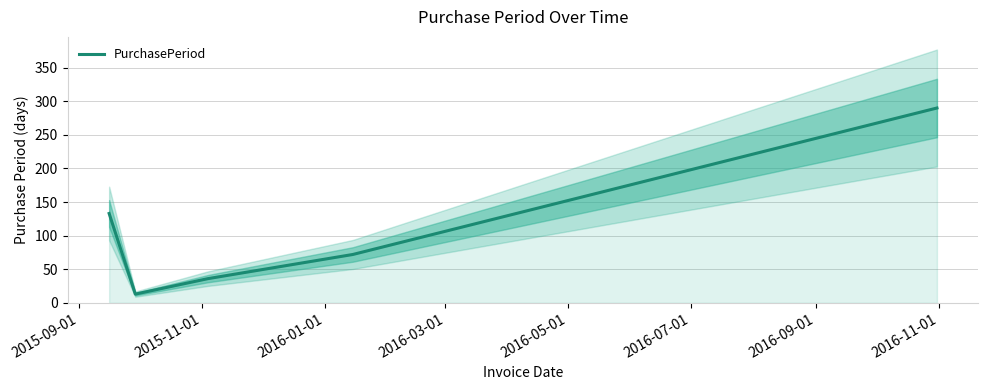

What is the lowest value of the PurchasePeriod series?

13